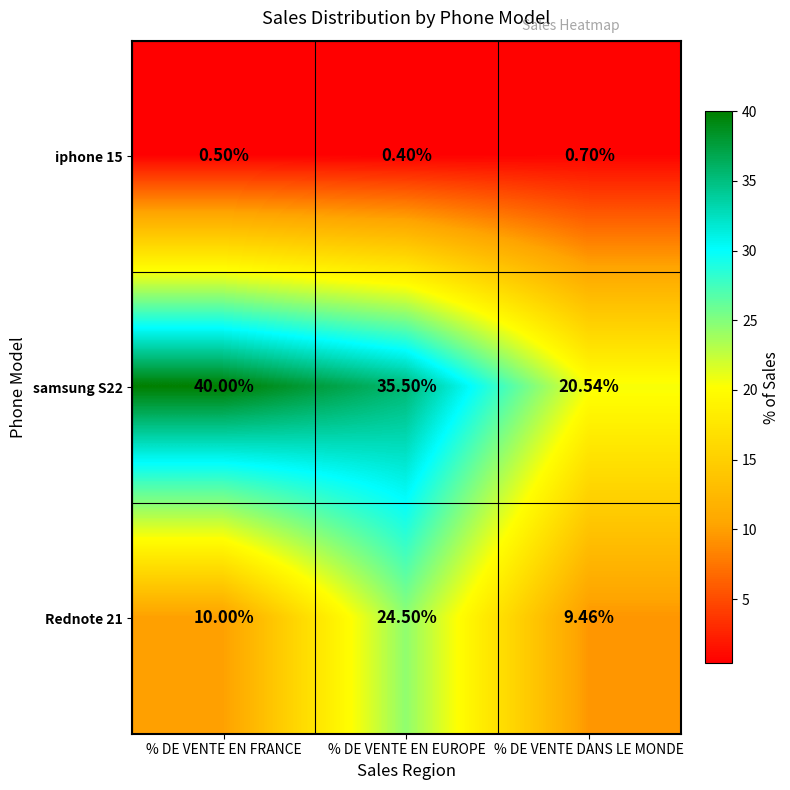

At which category is the sum across all series the highest?

% DE VENTE EN EUROPE